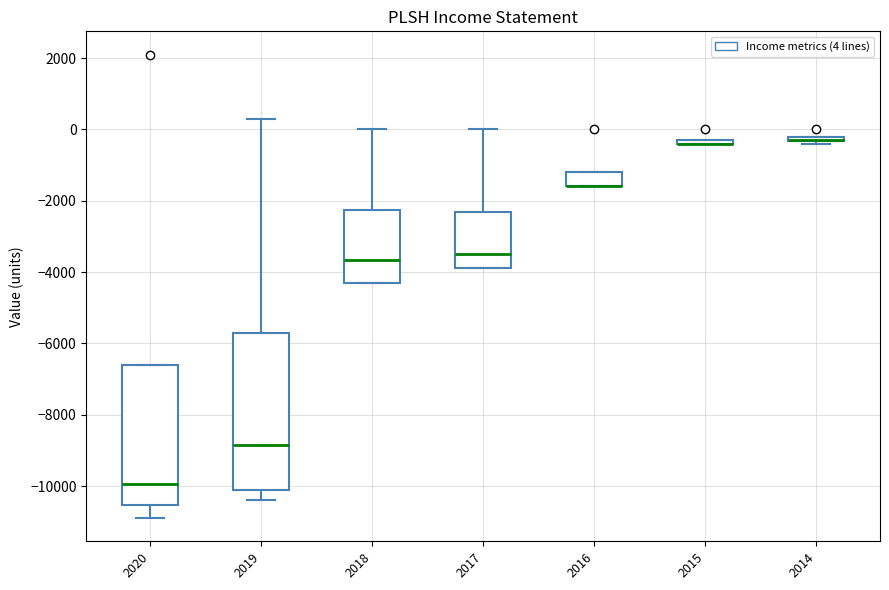

Where is the lower edge of the box at x = 2014 on the y-axis? The values are not printed on the chart, so give them approximately, as read against the axis.

-400